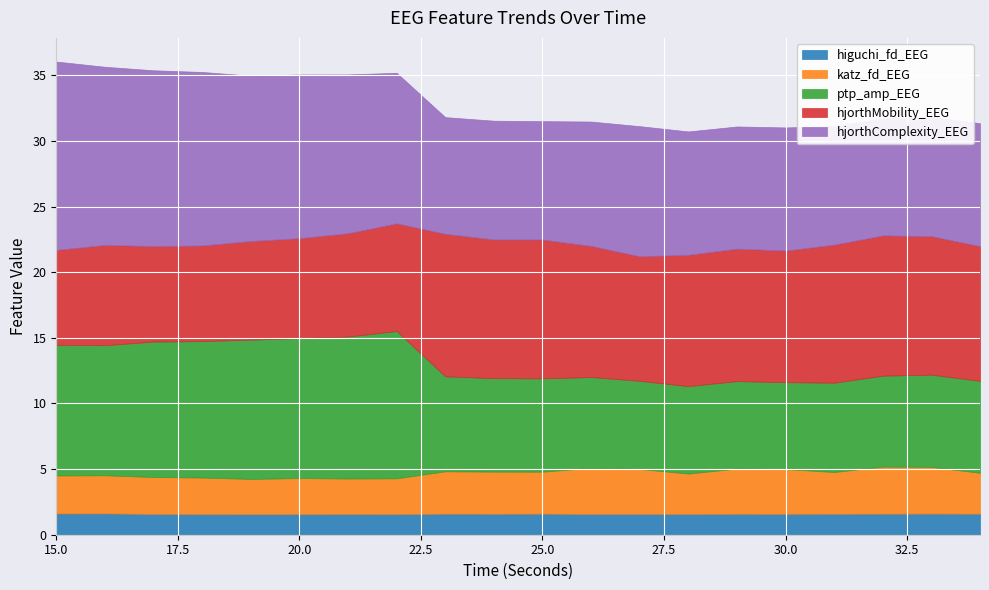

What is the difference between the maximum and second lowest values in the hjorthMobility_EEG series?

3.6